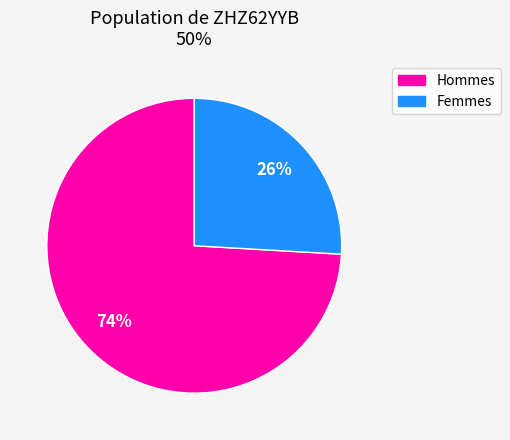

To the nearest percent, what is the average slice percentage?

50%